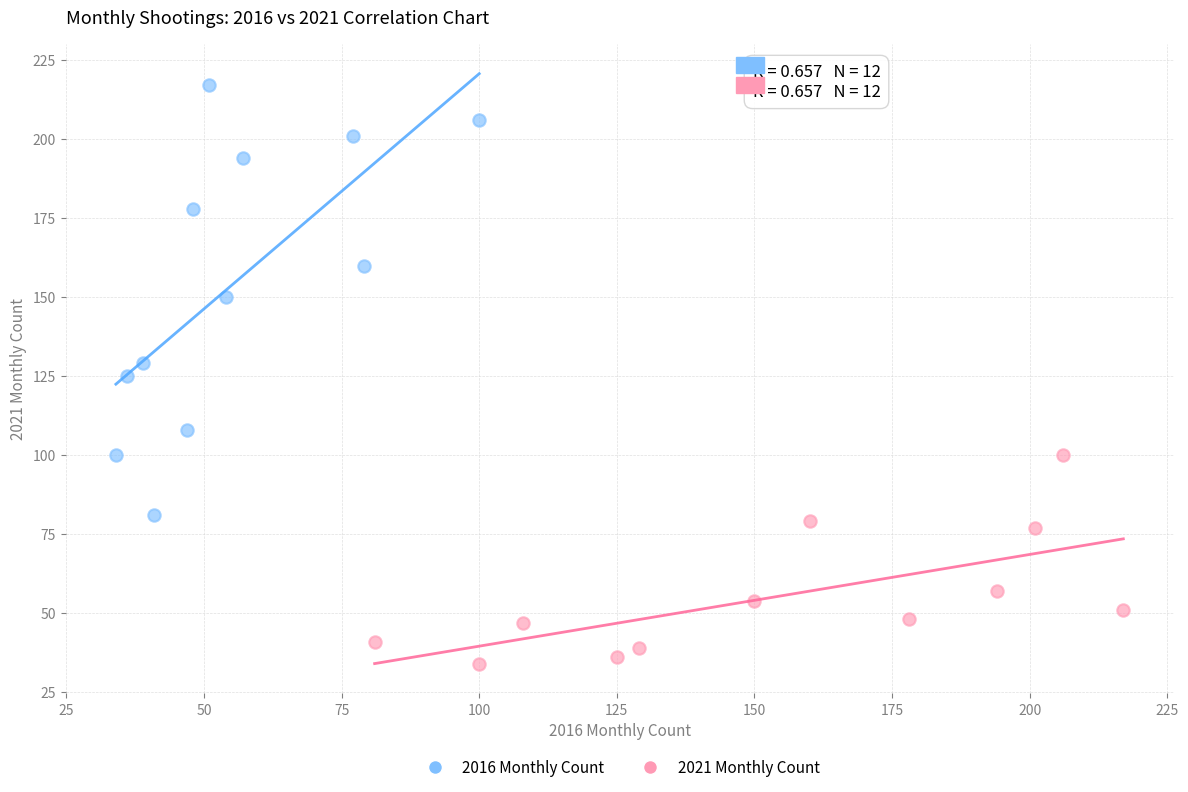

Which series contains the lowest Y value?

2021 Monthly Count